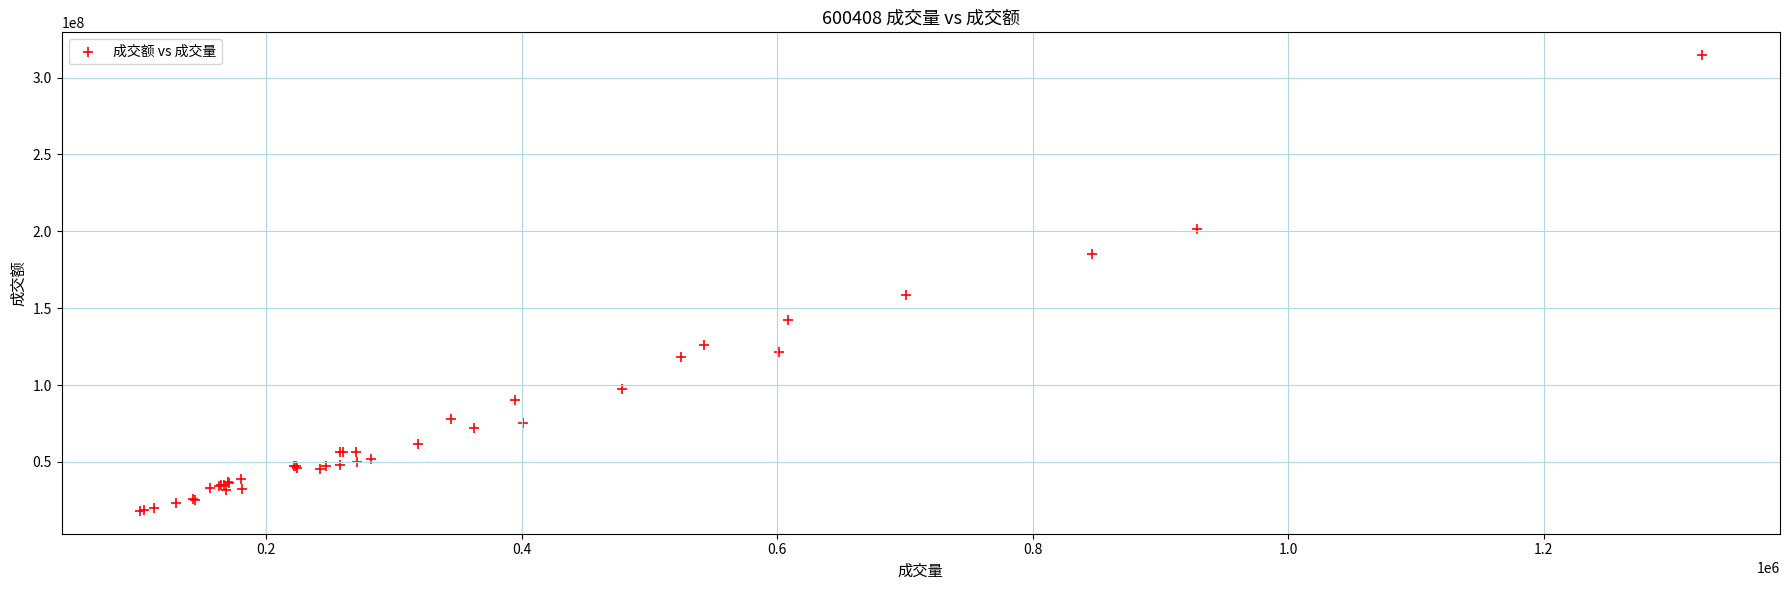

What Y value in the scatter plot is closest to 166359764?

158312086